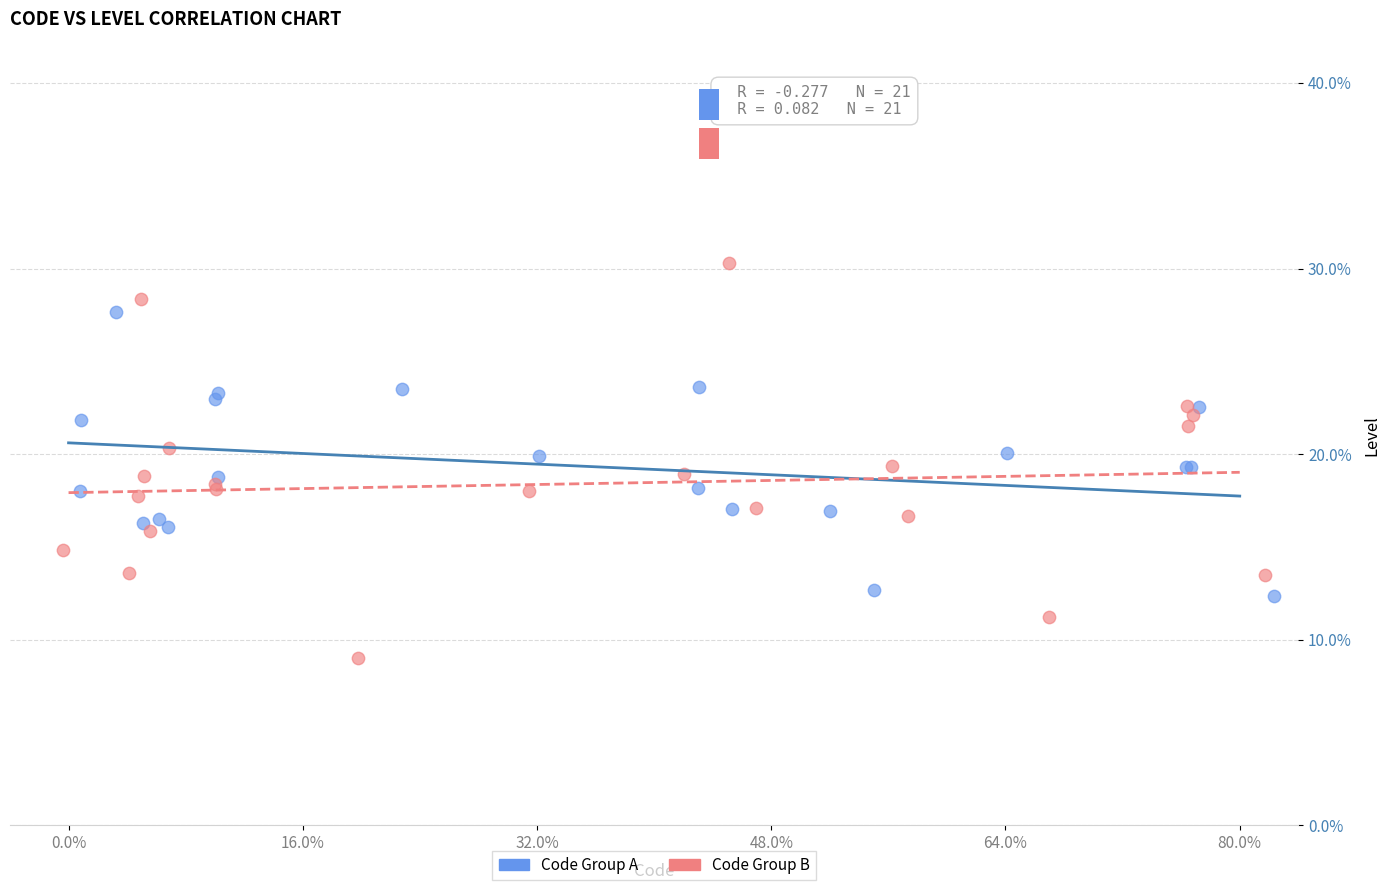

Which series contains the lowest Y value?

Code Group B